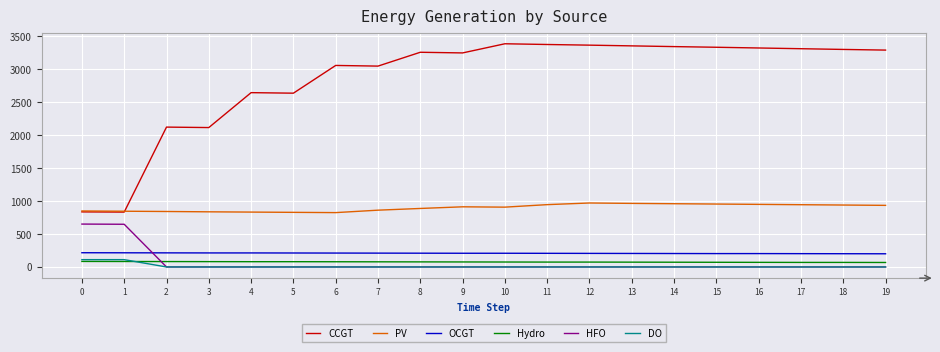

What is the greatest value displayed?

3388